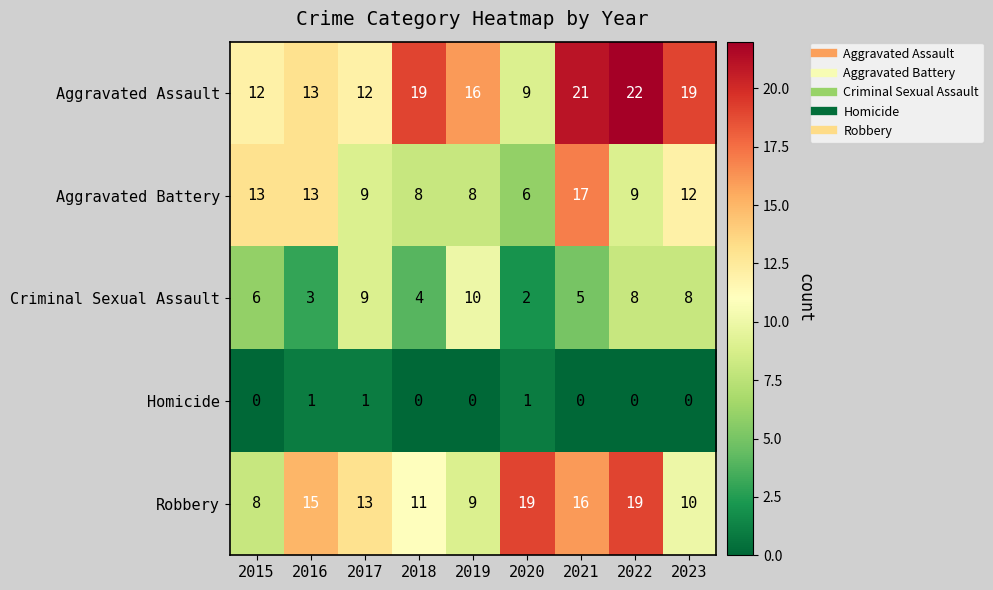

Count the number of categories in the chart.

9